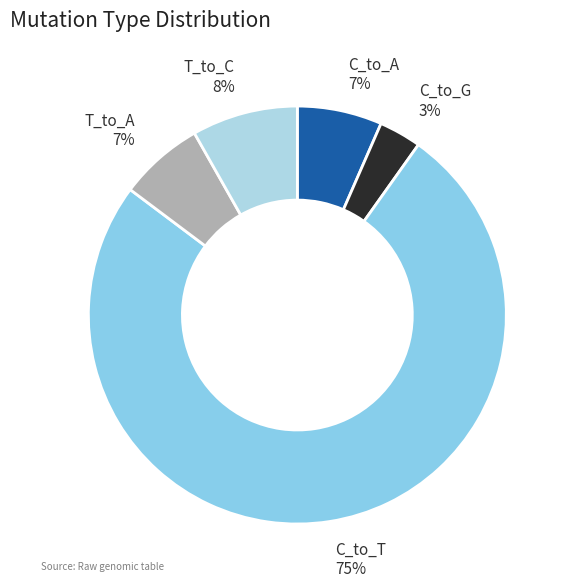

Count the number of slices in the pie.

5